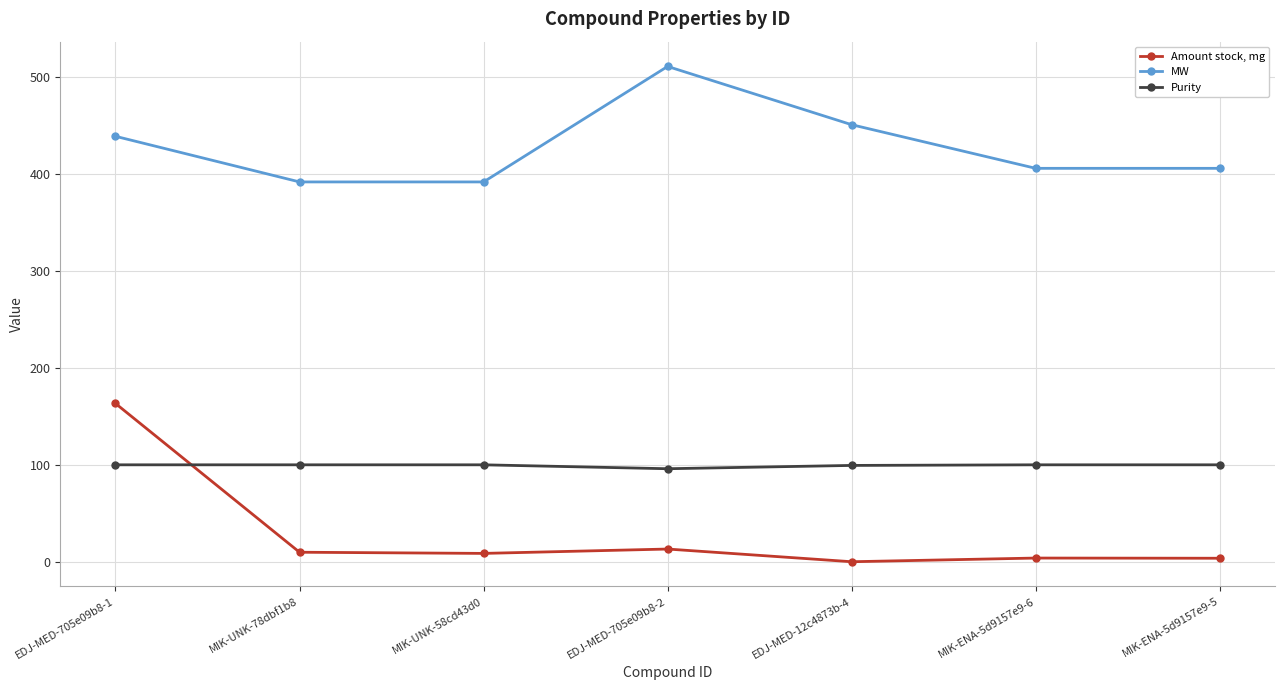

What is the minimum value for Purity?

96.0